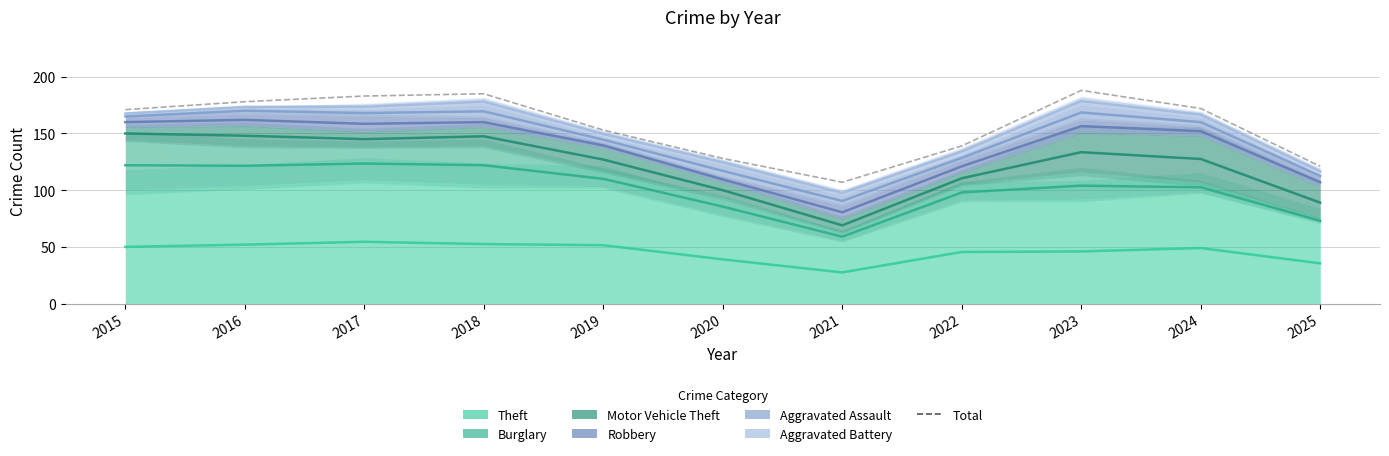

Rank the categories by Theft value from highest to lowest.

2017, 2018, 2016, 2019, 2015, 2024, 2023, 2022, 2020, 2025, 2021